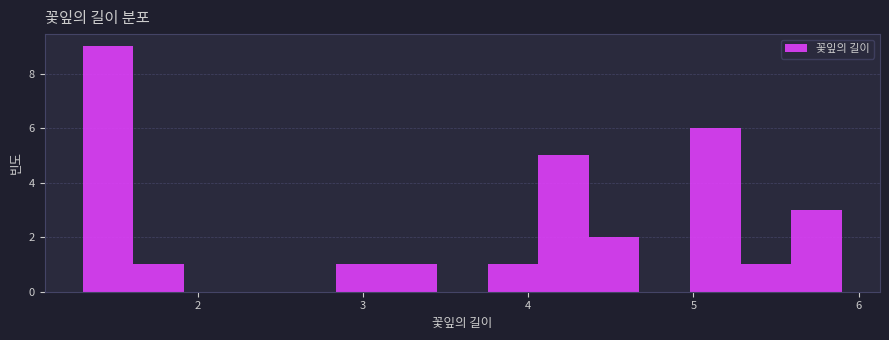

Around what value on the x-axis is the tallest bar? Give the approximate position of its centre, as read against the axis.

1.5